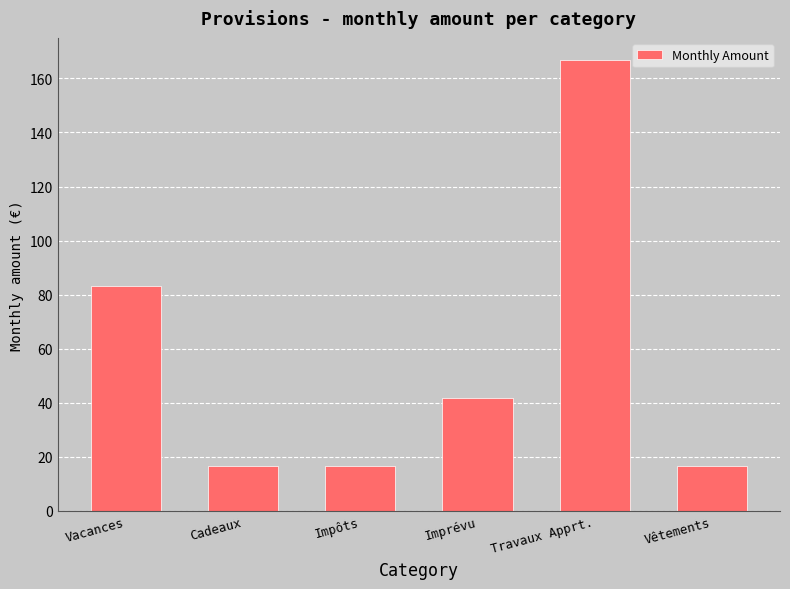

What is the ratio of the value at Imprévu to the value at Vêtements?

2.5